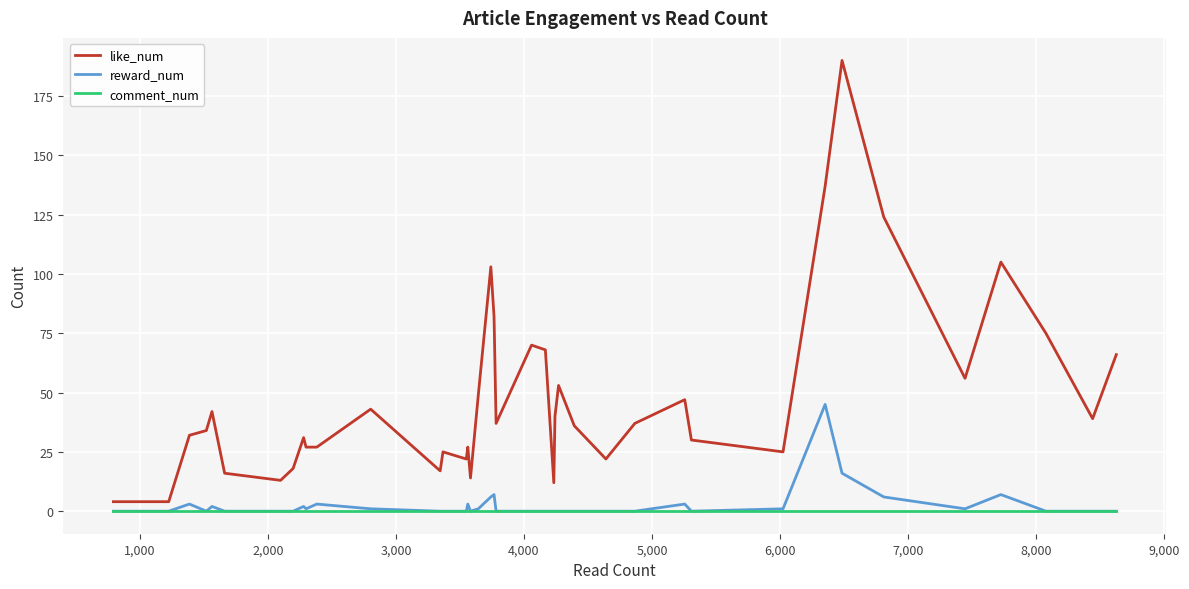

True or false: reward_num and like_num intersect in this chart.

False